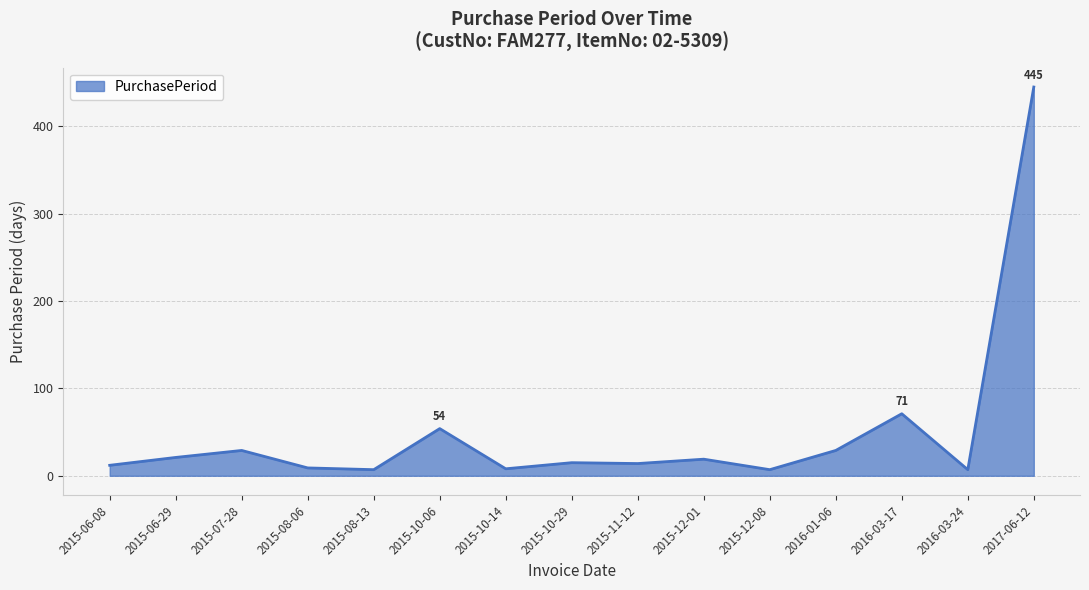

Approximately how many times larger is the value at 2015-11-12 compared to 2015-06-08?

1.2